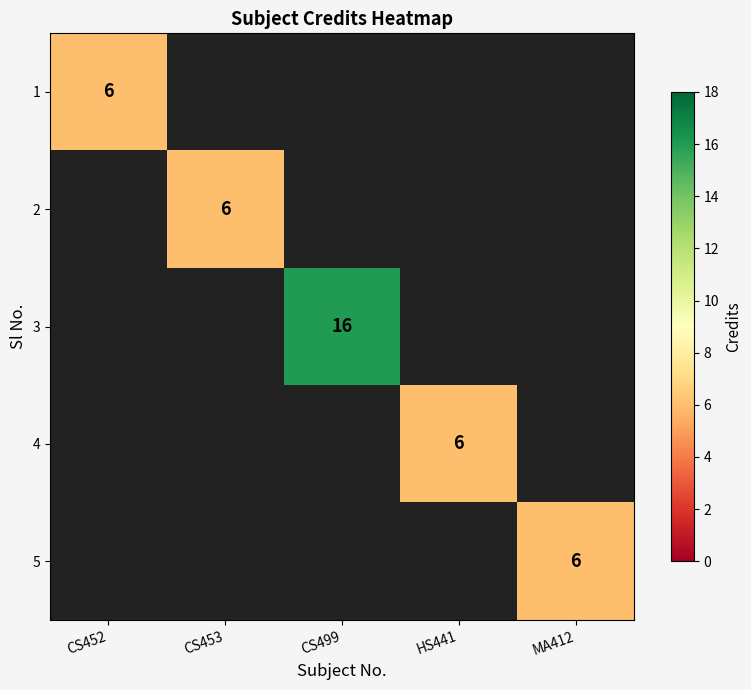

Is it true that 2 equals 6 at CS453?

True